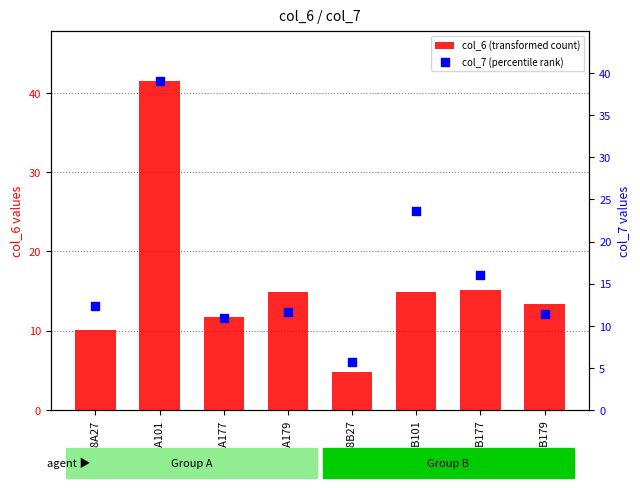

Which series has the largest total across all categories?

col_7 (percentile rank)